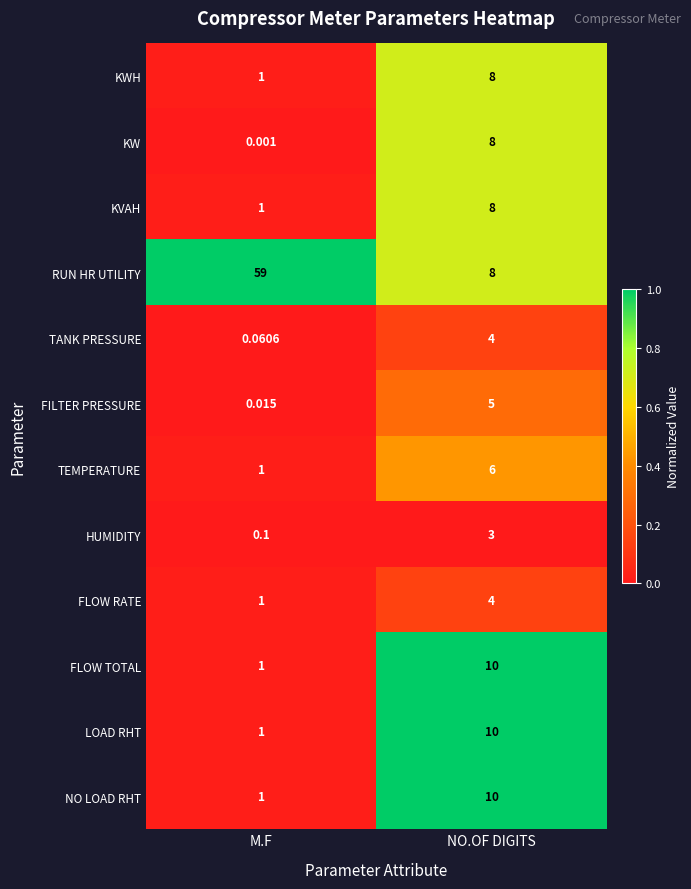

At which category does the chart reach its peak across all series?

M.F